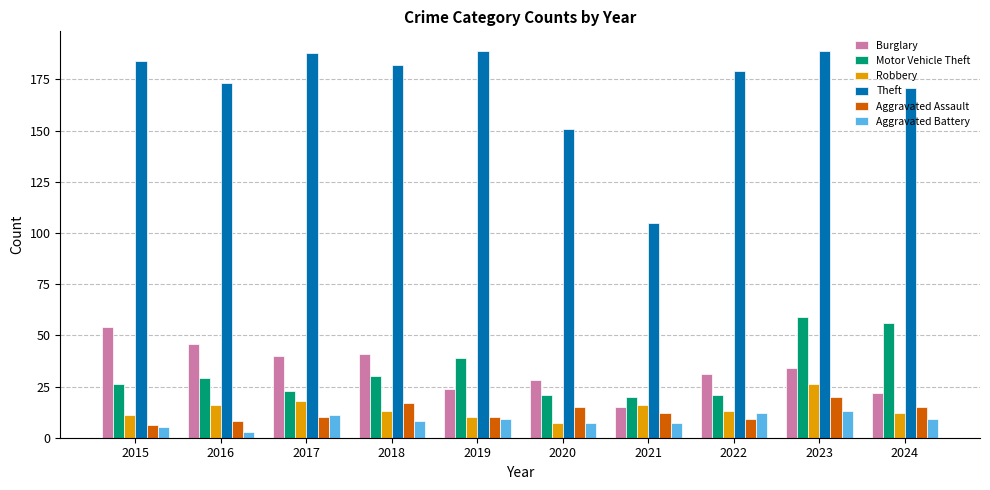

What is the value of the Theft bar at the 2nd from the left?

173